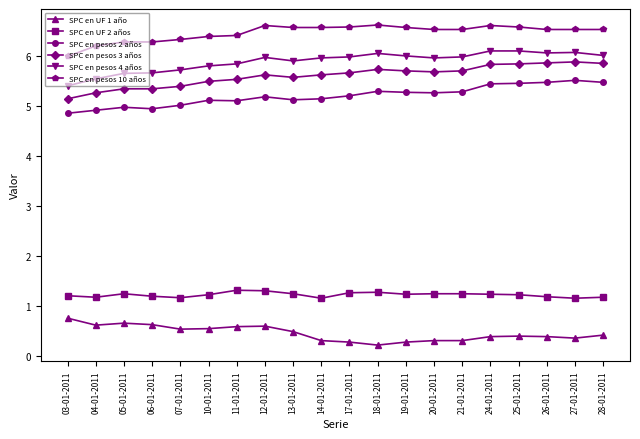

What is the difference between the maximum and minimum values in the SPC en UF 1 año series?

0.5